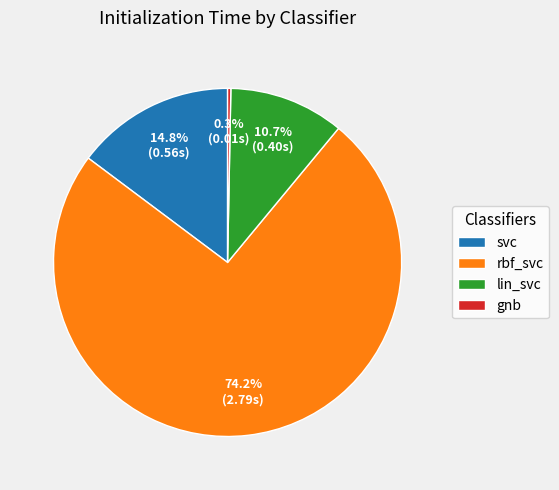

Between svc and rbf_svc, which is larger?

rbf_svc